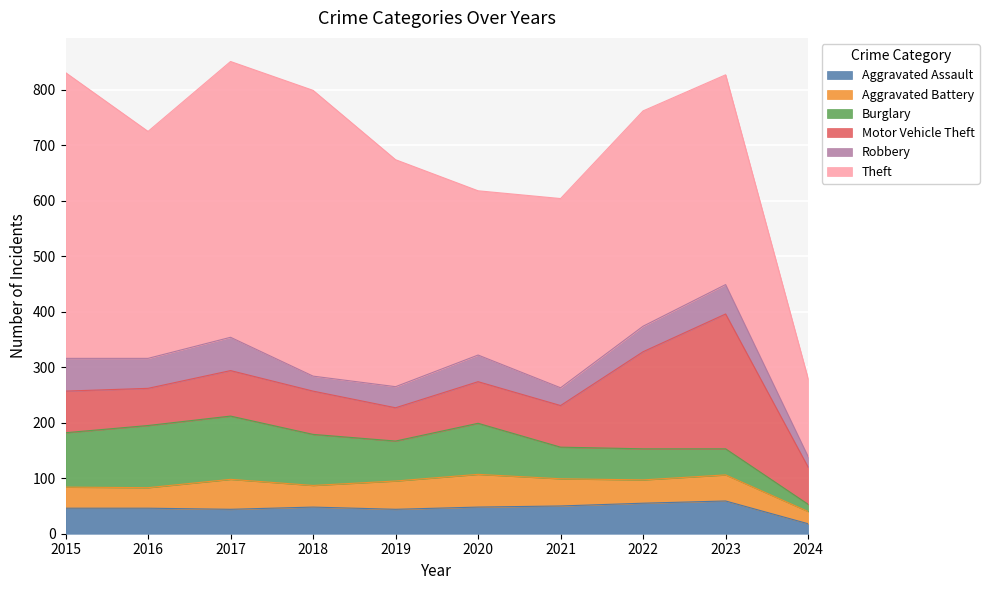

Reading left to right, transcribe all the data shown in this chart.

Aggravated Assault: 46	46	44	48	44	48	50	55	59	18
Aggravated Battery: 38	37	54	39	51	59	49	42	47	22
Burglary: 98	112	114	92	72	92	57	56	47	13
Motor Vehicle Theft: 75	67	82	78	60	75	75	175	243	67
Robbery: 59	54	60	27	38	48	32	46	53	19
Theft: 515	409	497	515	409	296	341	388	378	140